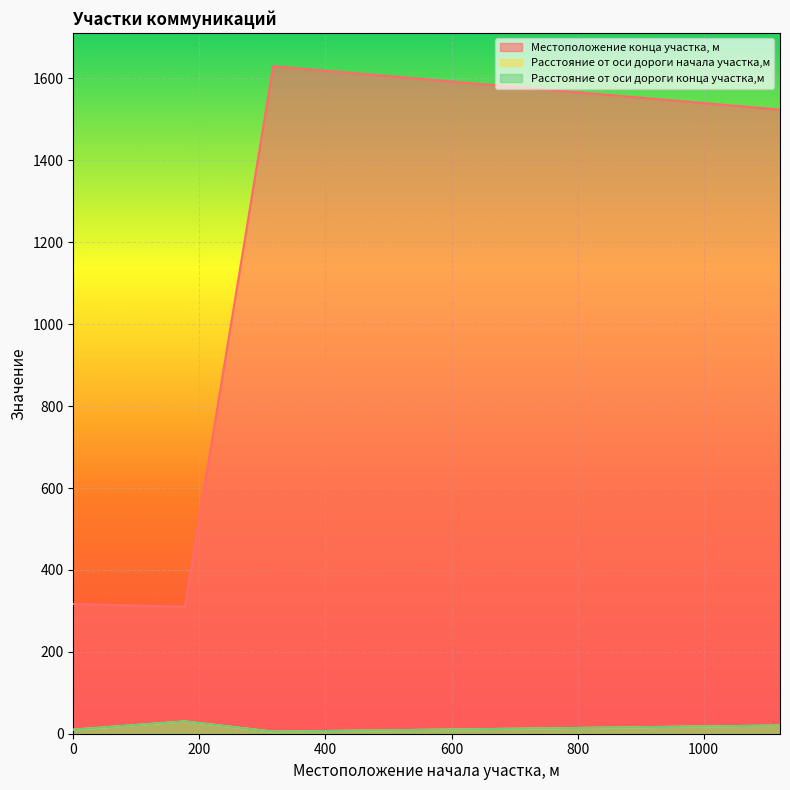

Is it true that Расстояние от оси дороги начала участка,м equals 8 at 1121?

False